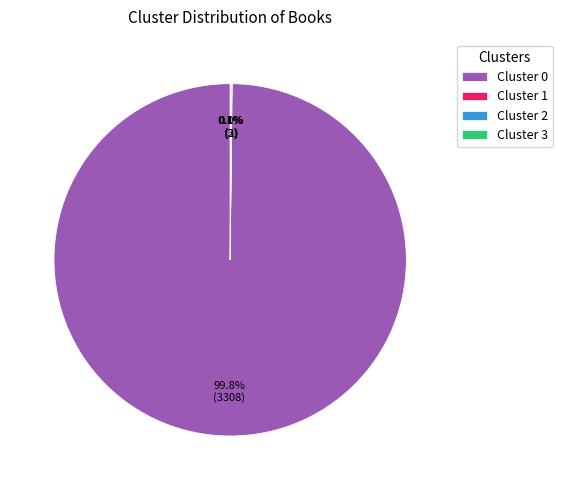

Is there a majority slice in this chart?

Yes